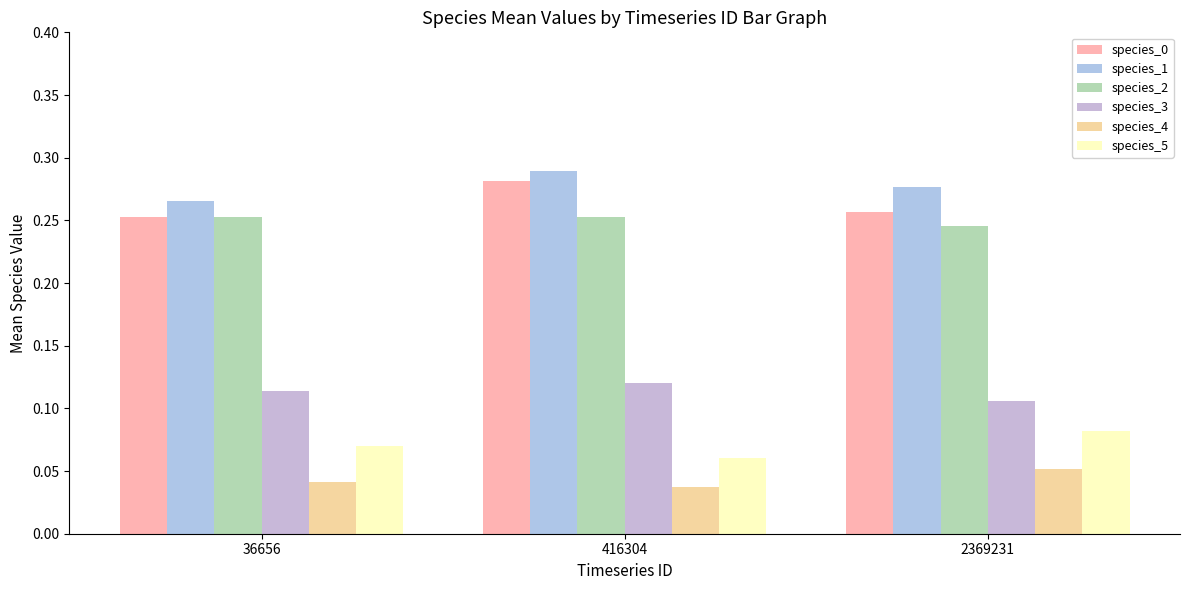

At which category is the sum across all series the highest?

416304